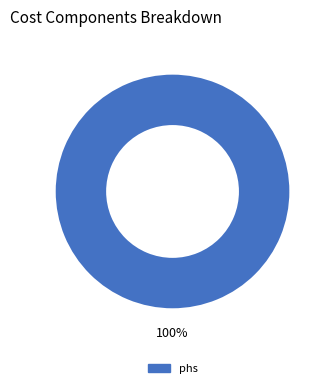

Is there any slice that represents more than half of the pie?

Yes